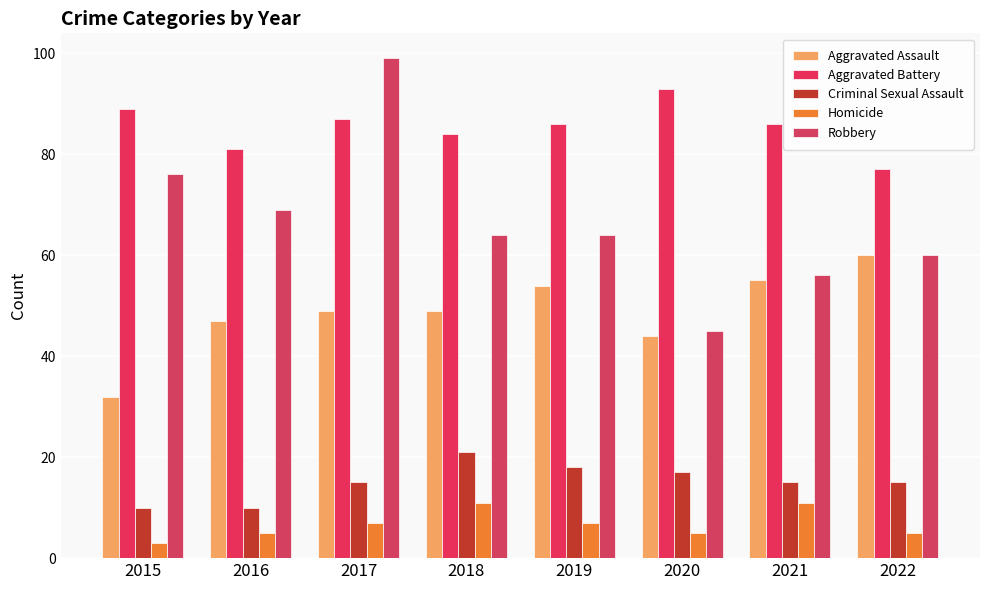

How many values in the Homicide series are below 7?

4